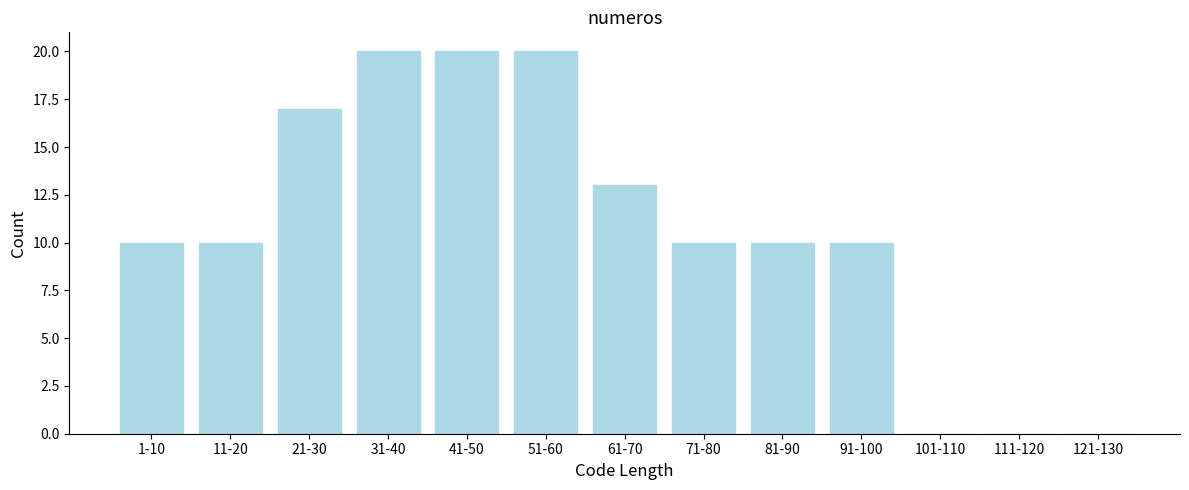

Reading left to right, what are all the values shown in this chart?

1-10=10	11-20=10	21-30=17	31-40=20	41-50=20	51-60=20	61-70=13	71-80=10	81-90=10	91-100=10	101-110=0	111-120=0	121-130=0